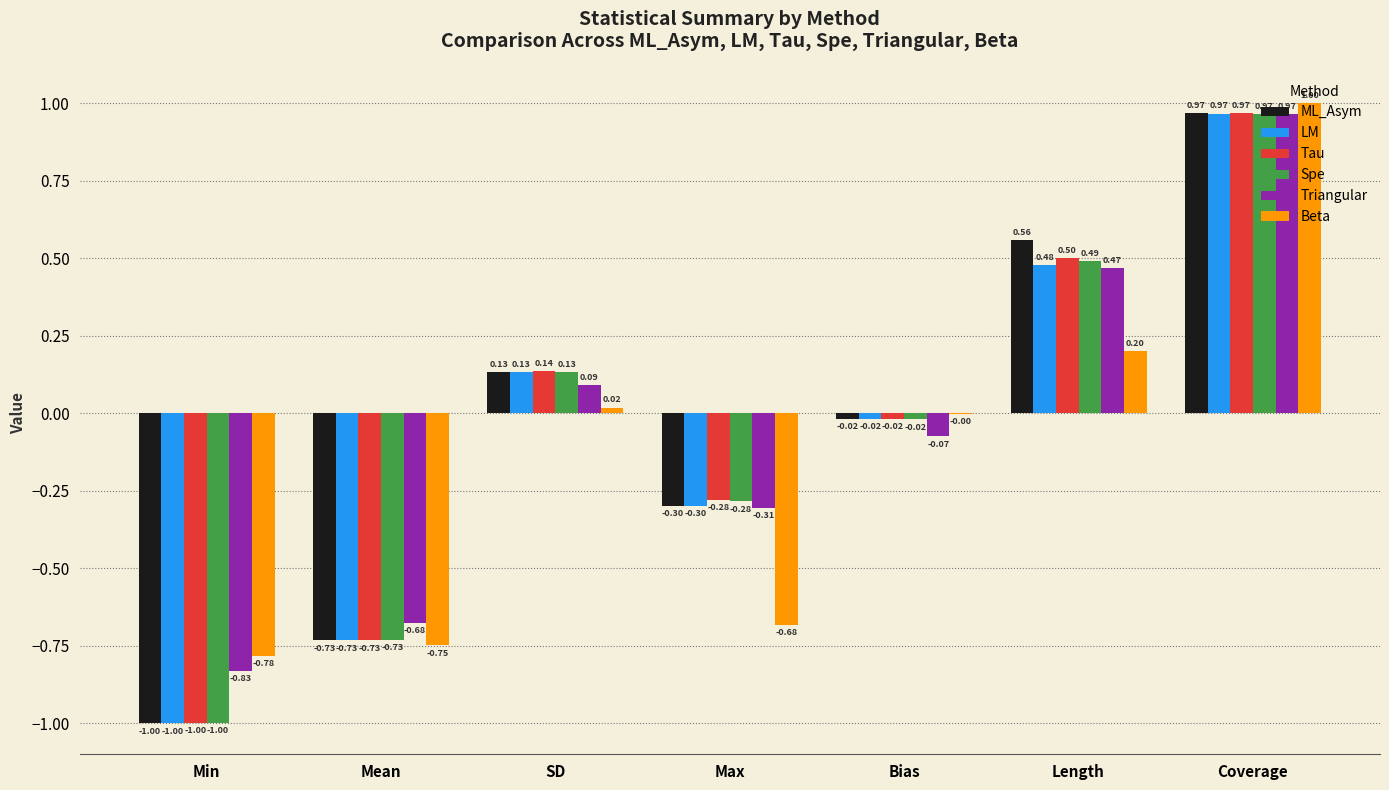

Is the value of LM at Bias greater than the value of Beta at Max?

Yes